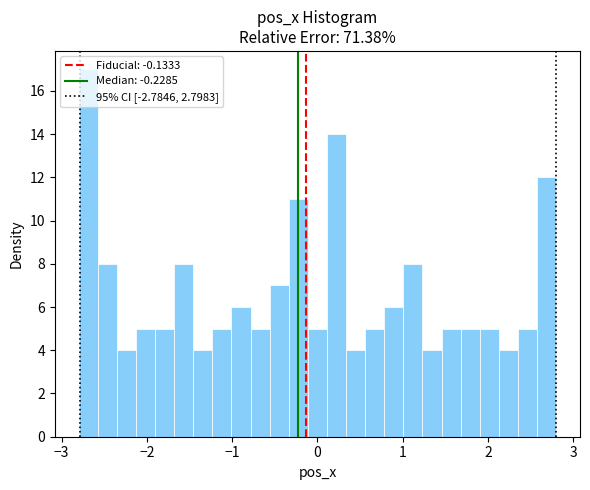

Around what value on the x-axis is the tallest bar? Give the approximate position of its centre, as read against the axis.

-2.7